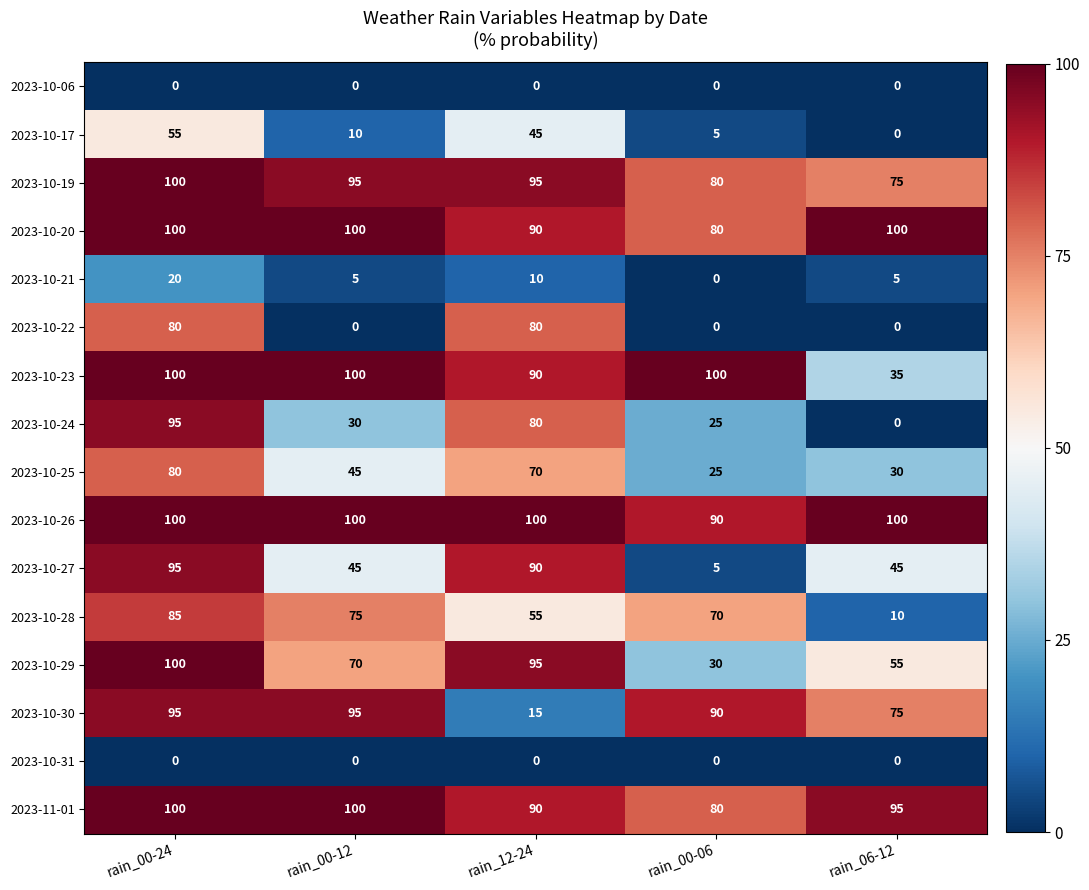

What is the total value across all series at rain_06-12?

625